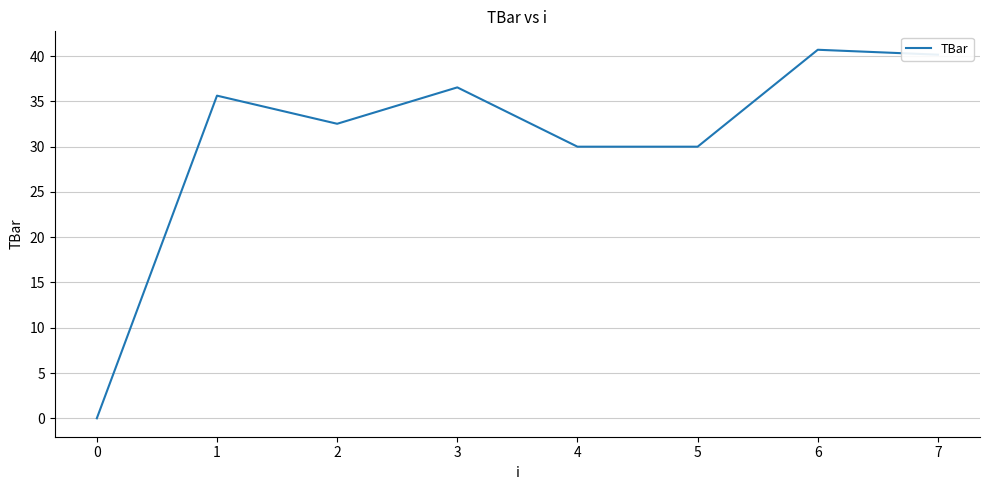

Which label corresponds to the largest value in the chart?

6